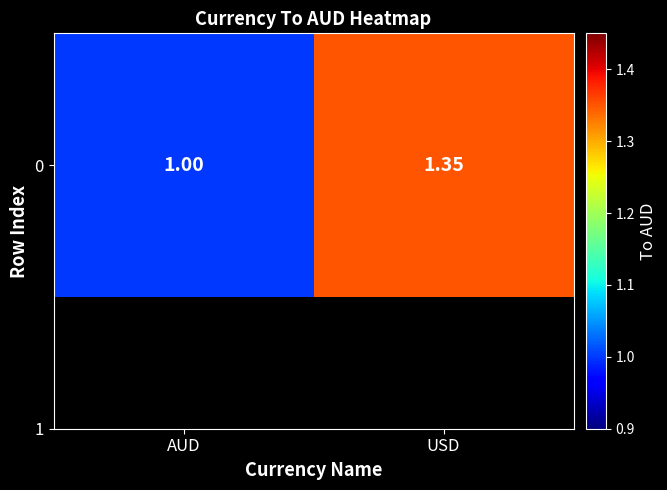

List the labels in order of value, largest first.

USD, AUD